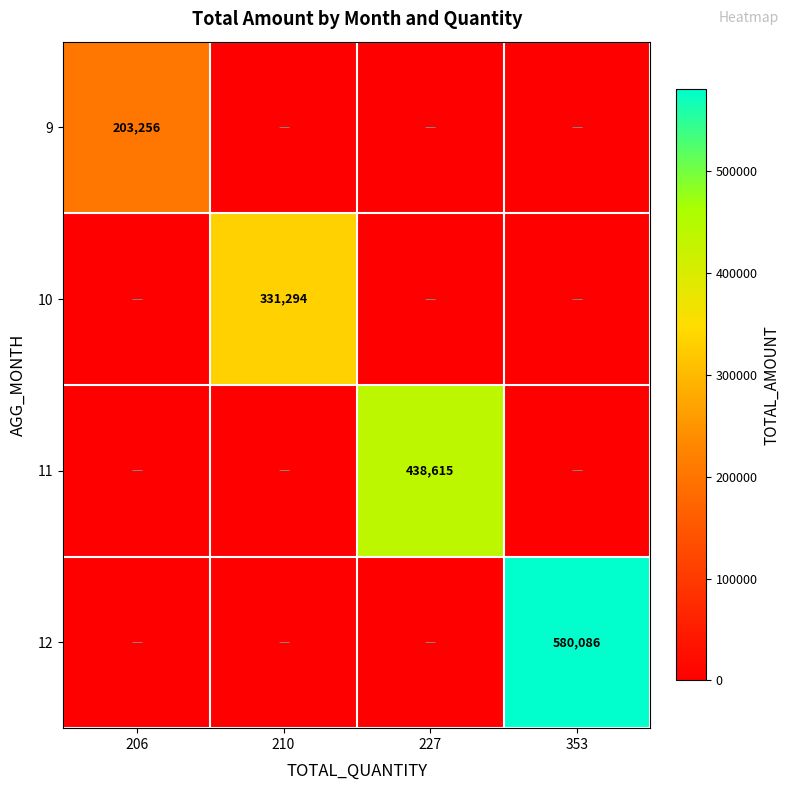

Is it true that 9 equals 340265 at 206?

False